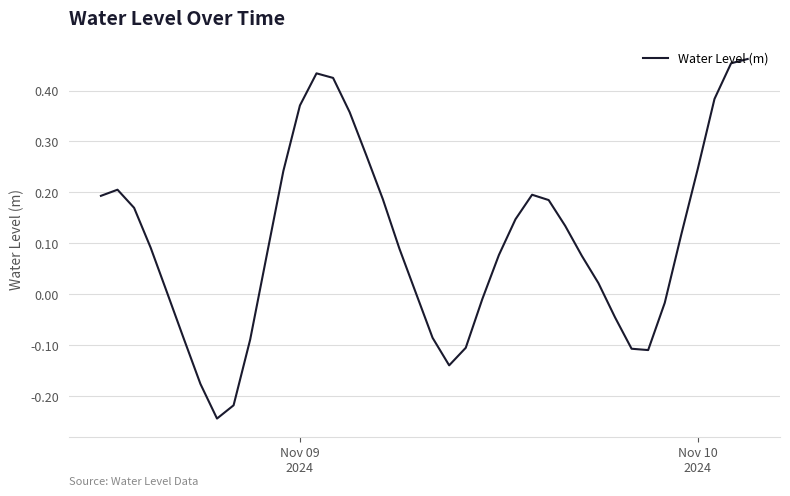

Does the chart have visible grid lines?

Yes